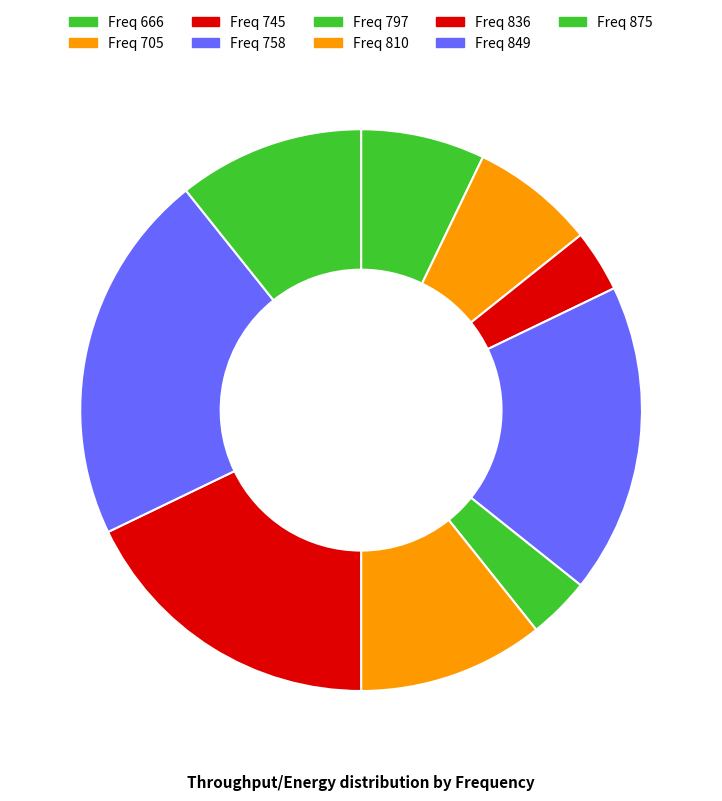

Which slice is the largest?

Freq 849